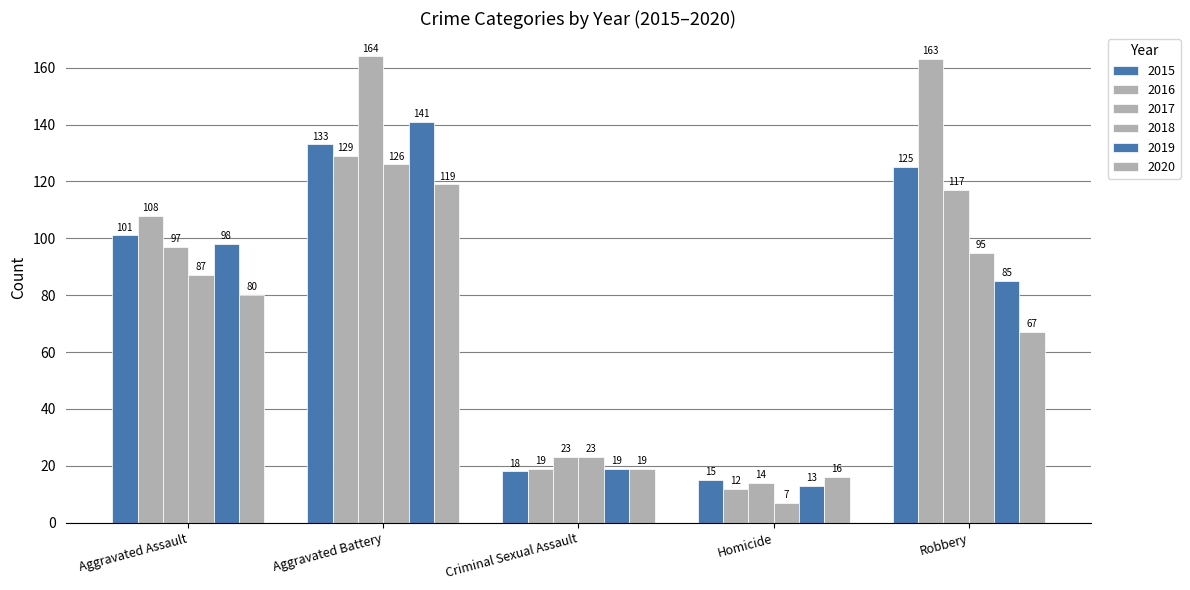

How many values in the 2015 series are below 101?

2